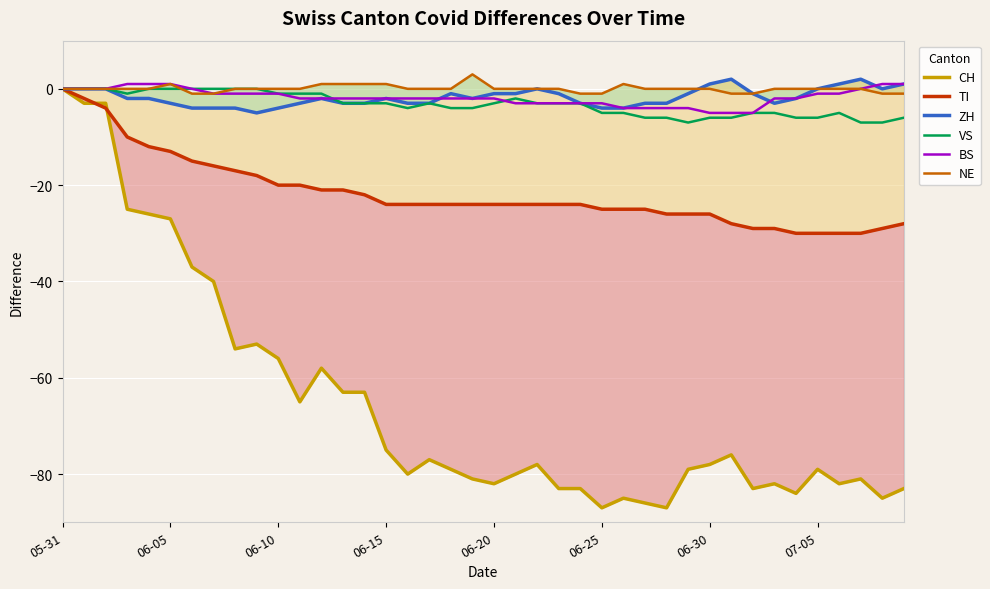

Is it true that BS equals -8 at 06-30?

False